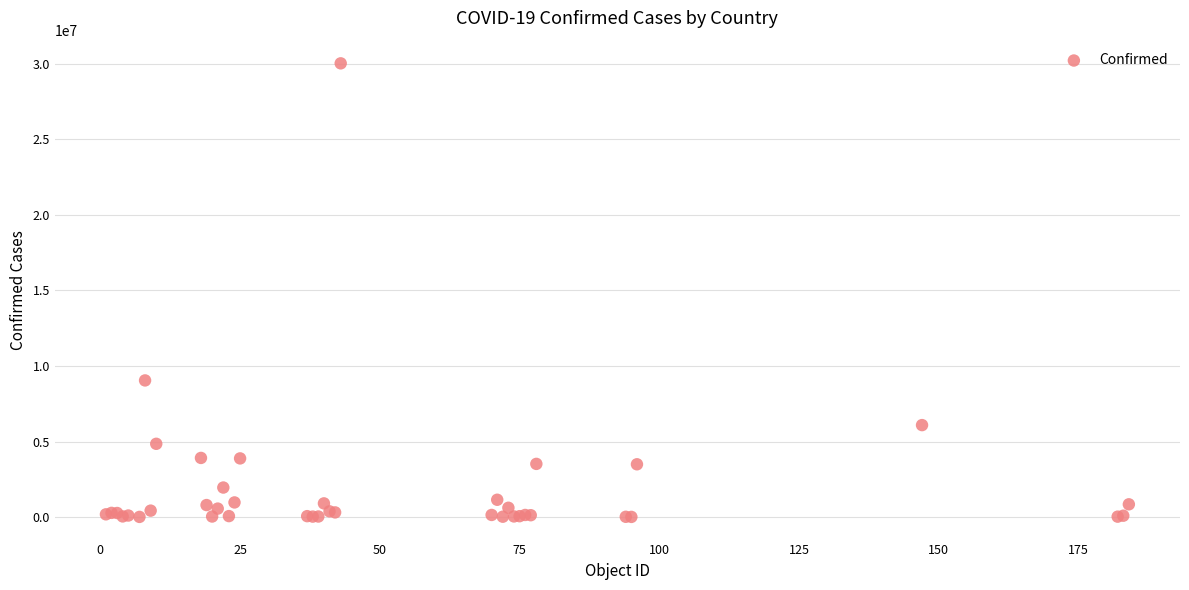

What Y value in the scatter plot is closest to 15024809?

9045326